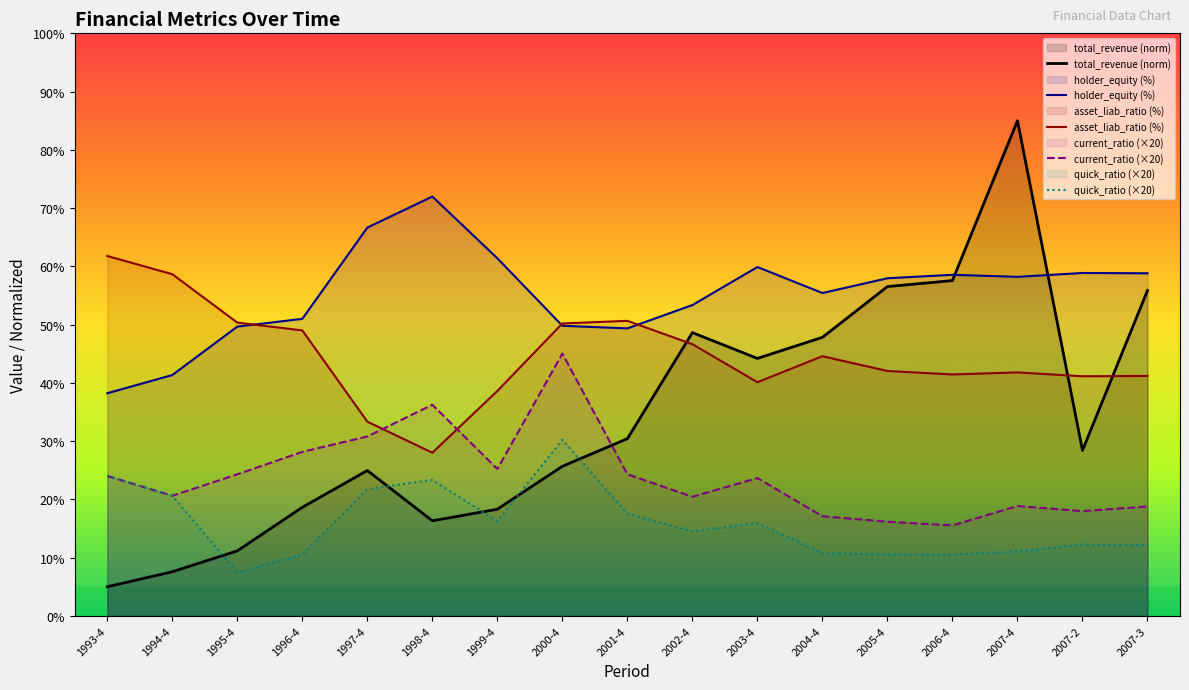

At which category does the chart reach its peak across all series?

2007-4